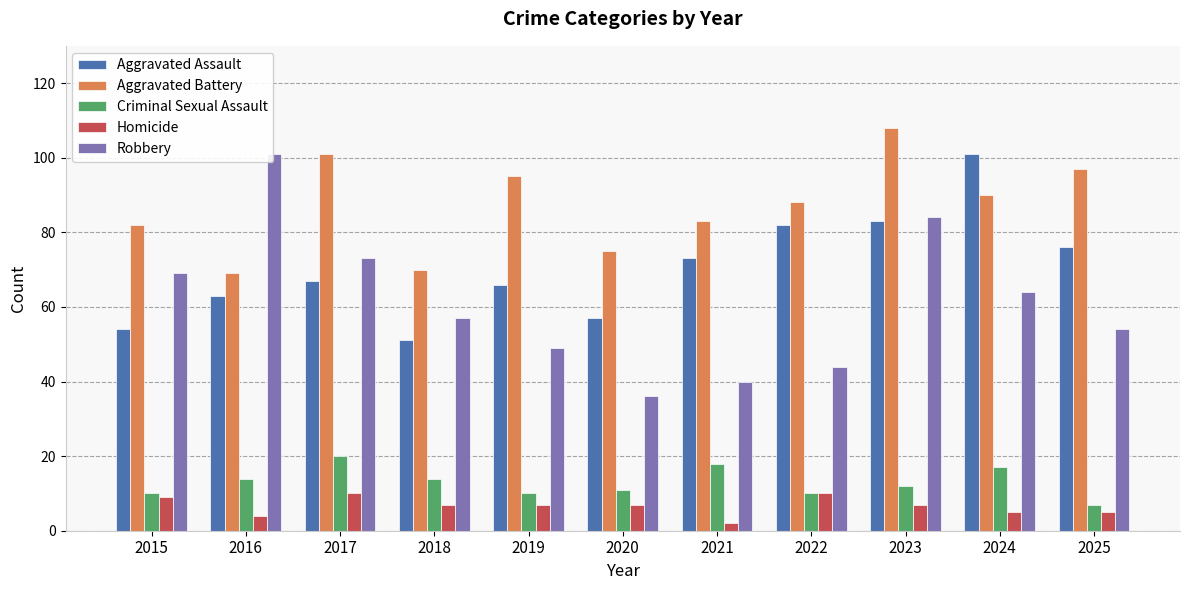

What is the difference between the maximum and minimum values in the Criminal Sexual Assault series?

13